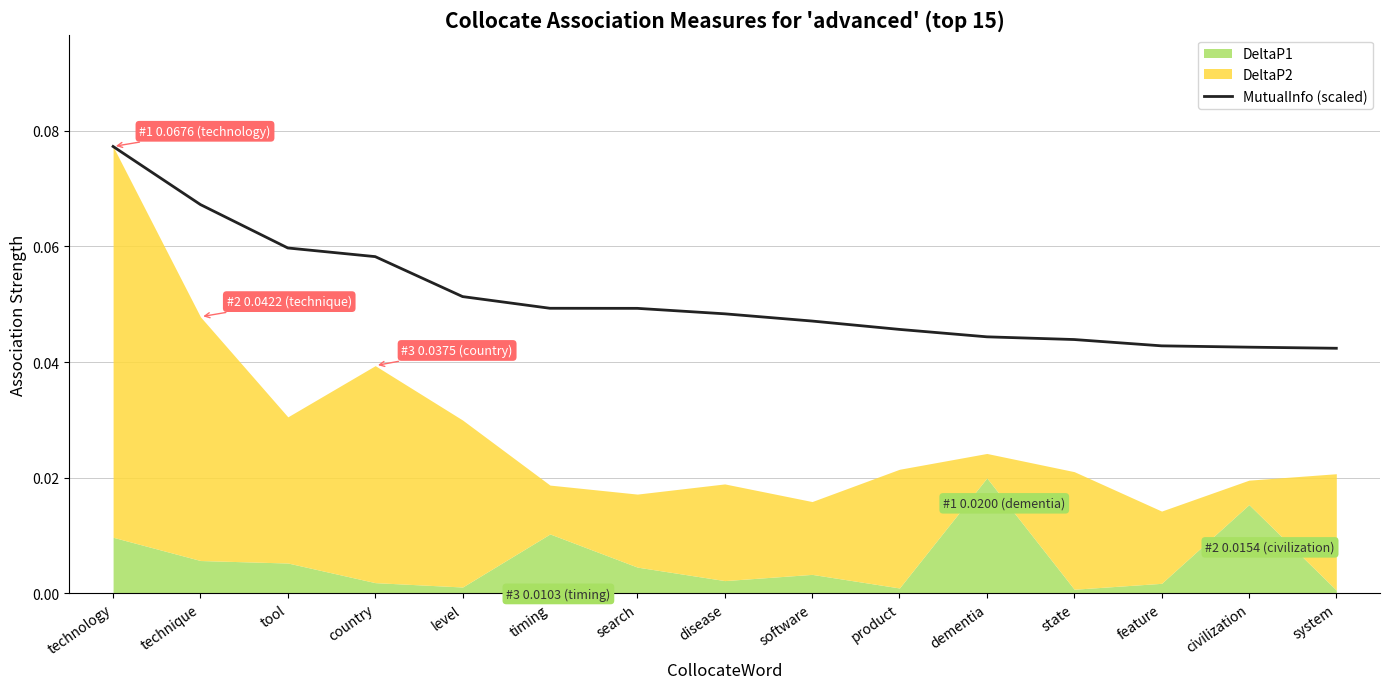

At which category does the chart reach its minimum across all series?

system